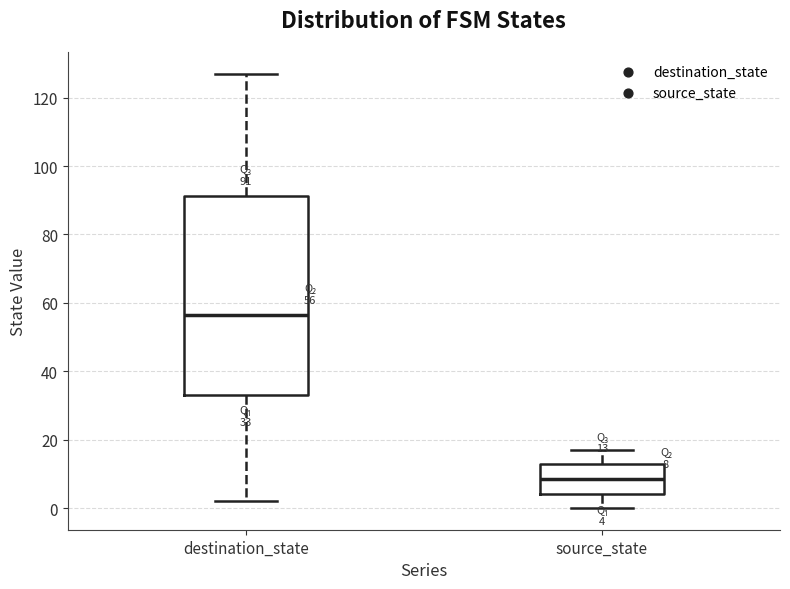

Which box has the highest median line?

destination_state